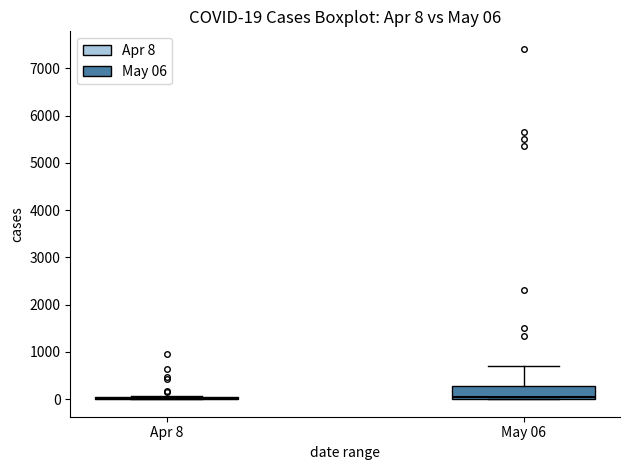

Which box is the tallest, from its lower edge to its upper edge?

May 06